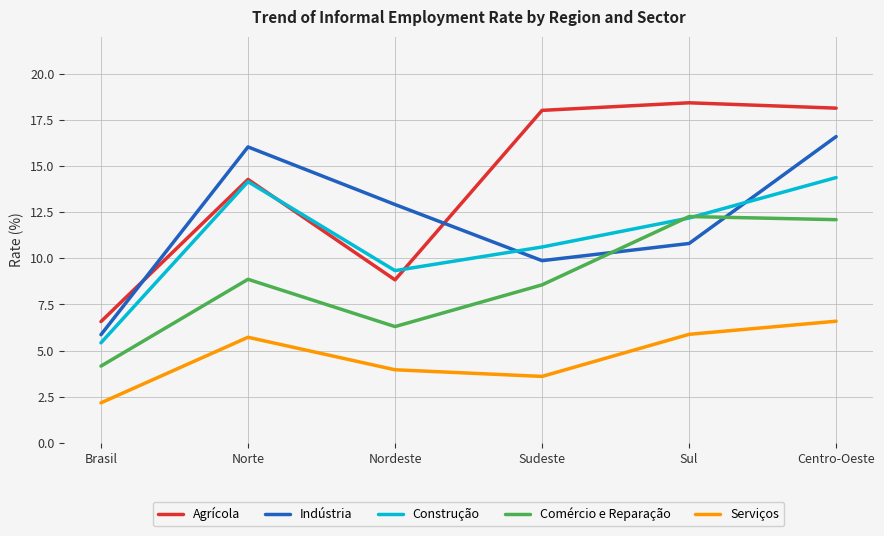

Rank the series by their maximum value, from lowest to highest.

Serviços, Comércio e Reparação, Construção, Indústria, Agrícola